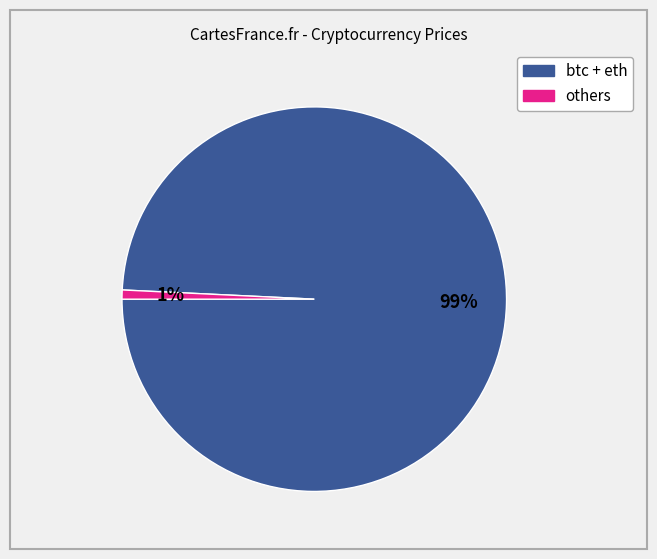

Does any single category account for the majority?

Yes